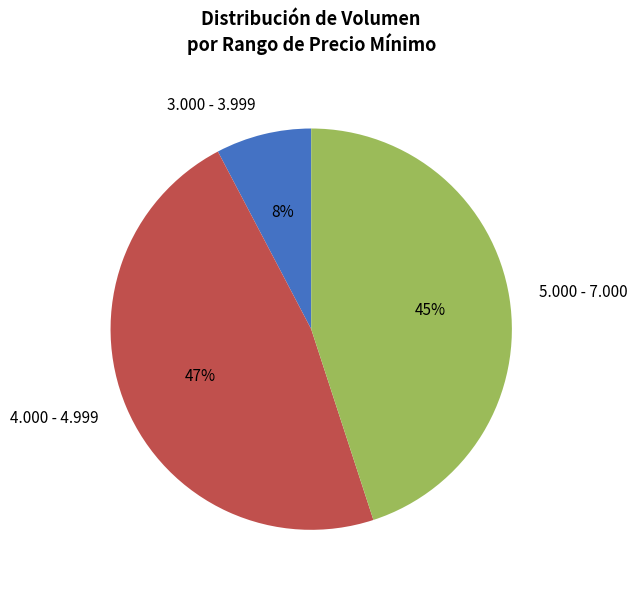

To the nearest percent, what percentage of the pie is 4.000 - 4.999?

47%